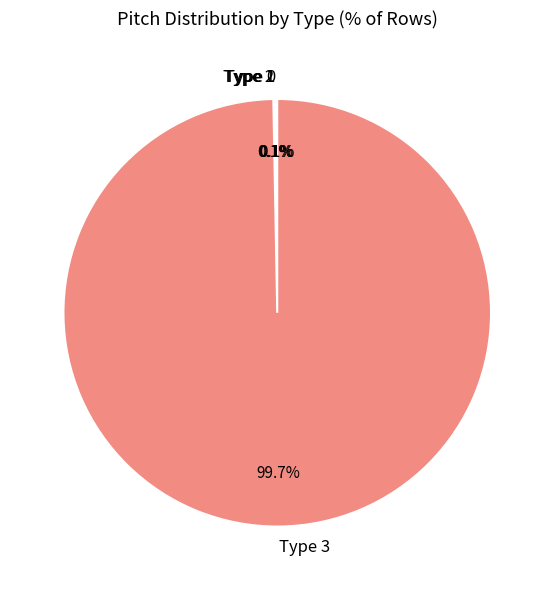

Which category accounts for the majority?

Type 3